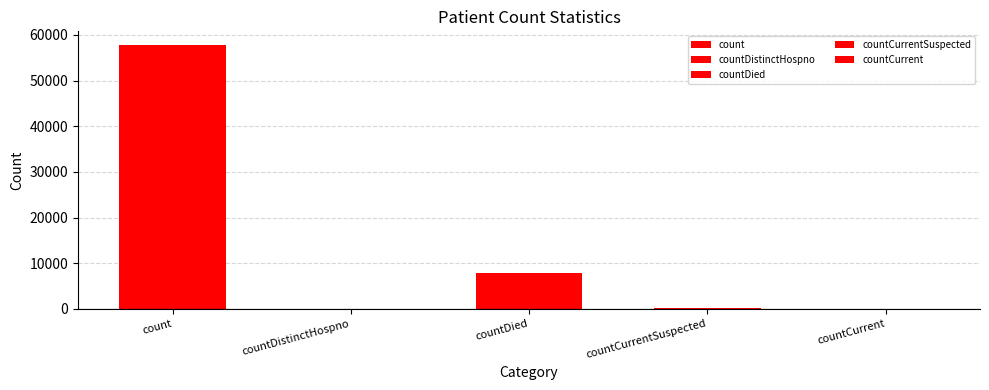

What is the average value?

13190